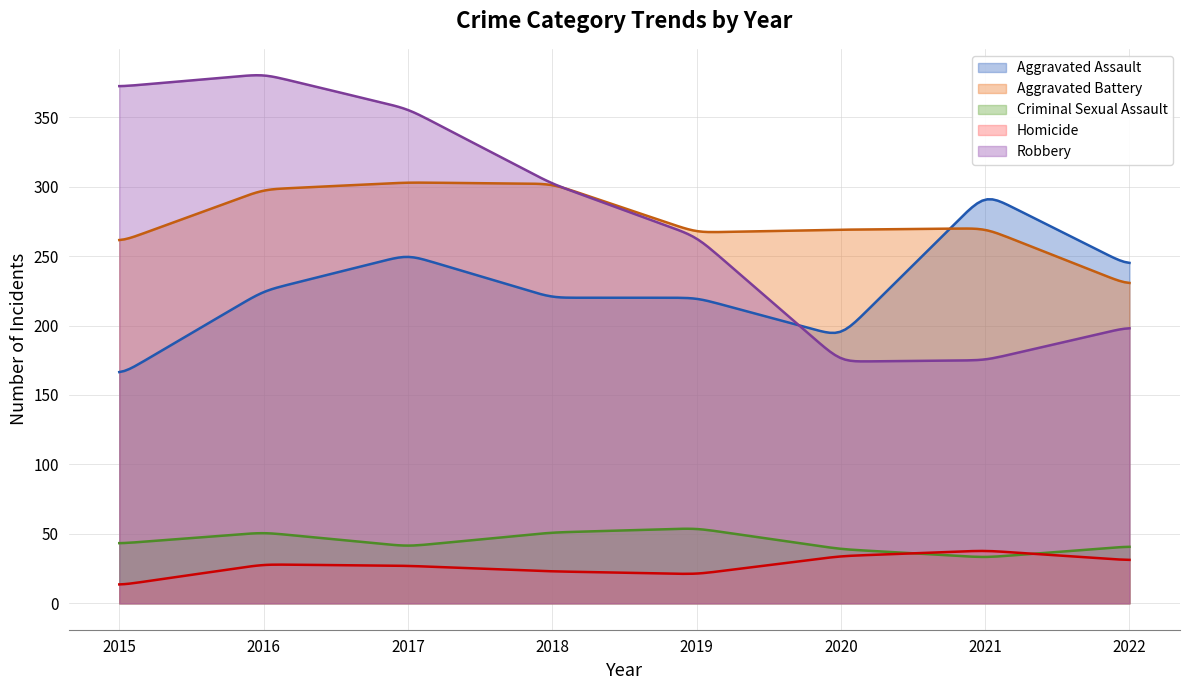

Reading left to right, what are all the values shown in this chart?

Aggravated Assault: 164	225	251	220	220	192	295	243
Aggravated Battery: 260	298	303	302	267	269	270	229
Criminal Sexual Assault: 43	51	41	51	54	39	33	41
Homicide: 13	28	27	23	21	34	38	31
Robbery: 372	381	356	302	264	174	175	199